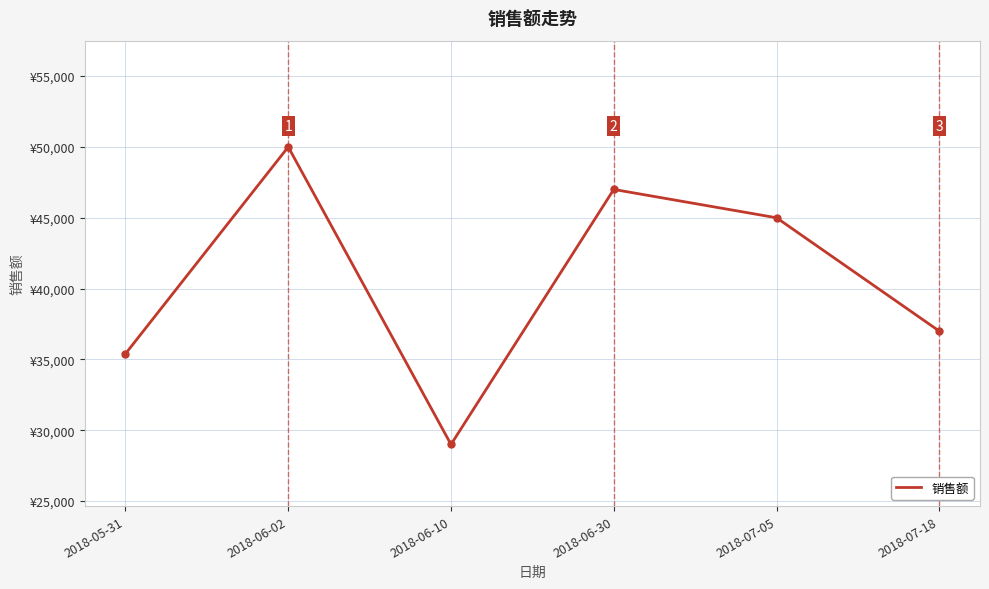

Where is the first local minimum?

2018-06-10